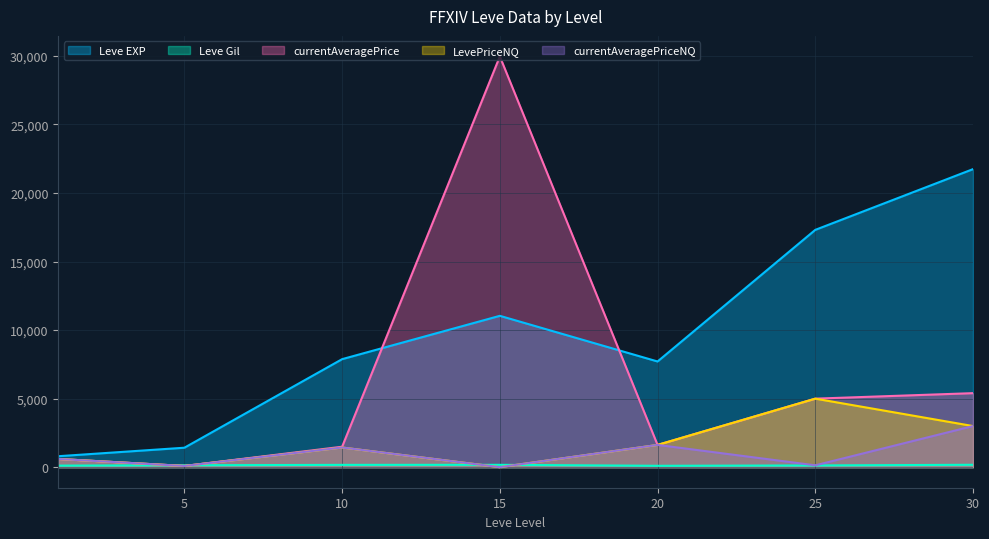

What is the minimum value for currentAveragePrice?

89.2